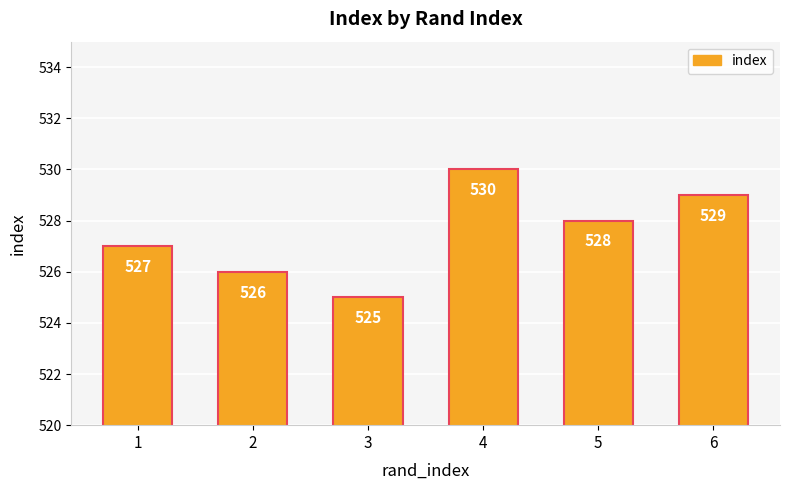

Reading right to left, list all the values displayed in this chart.

529	528	530	525	526	527